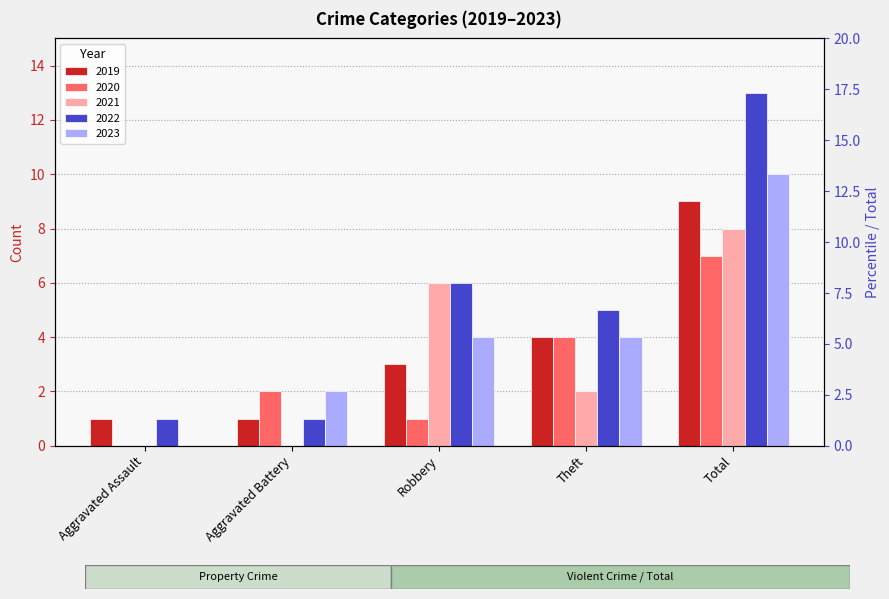

What is the difference between the maximum and minimum values in the 2023 series?

10